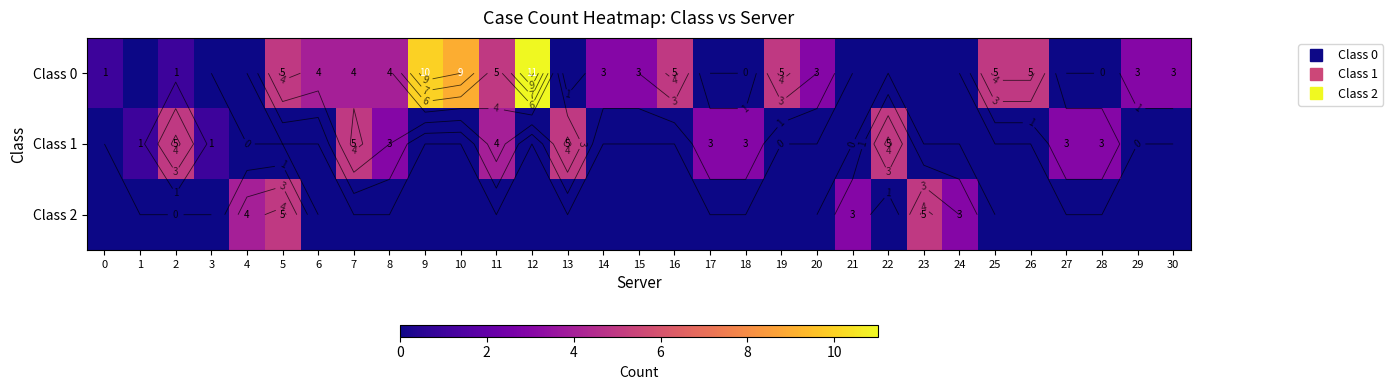

Is the value of Class 2 at 21 greater than the value of Class 1 at 24?

Yes